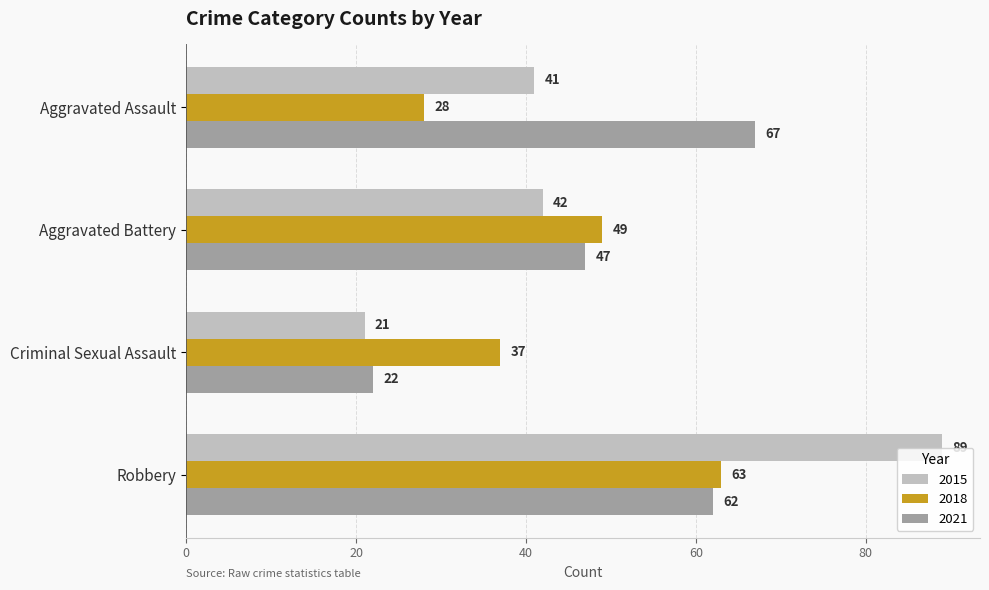

How many categories are shown in the chart?

4